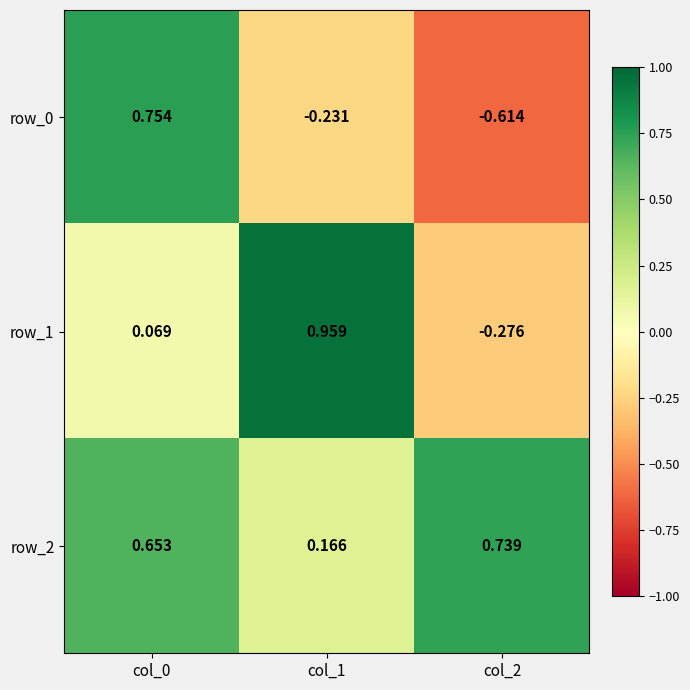

How many data points in row_1 are less than 0?

1